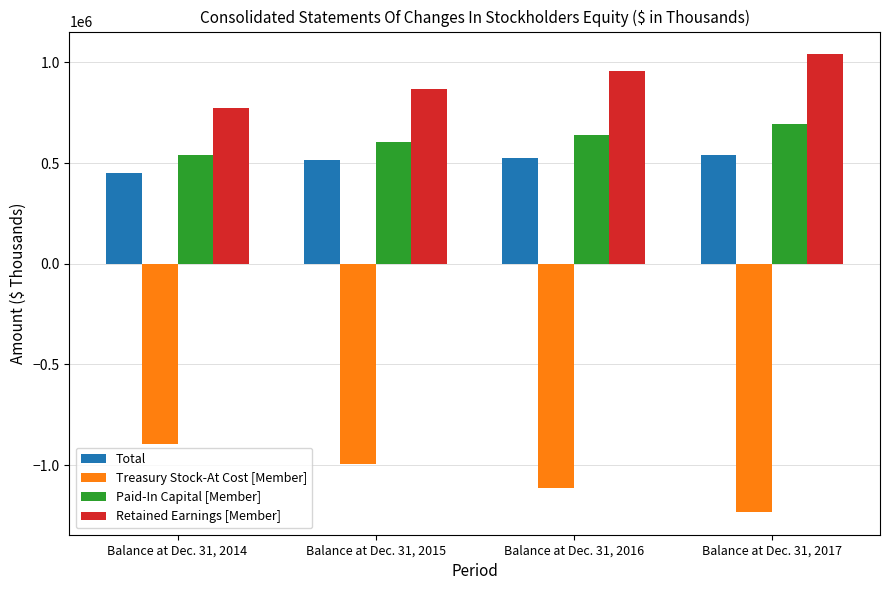

True or false: Total has a value of 332105 at Balance at Dec. 31, 2015.

False